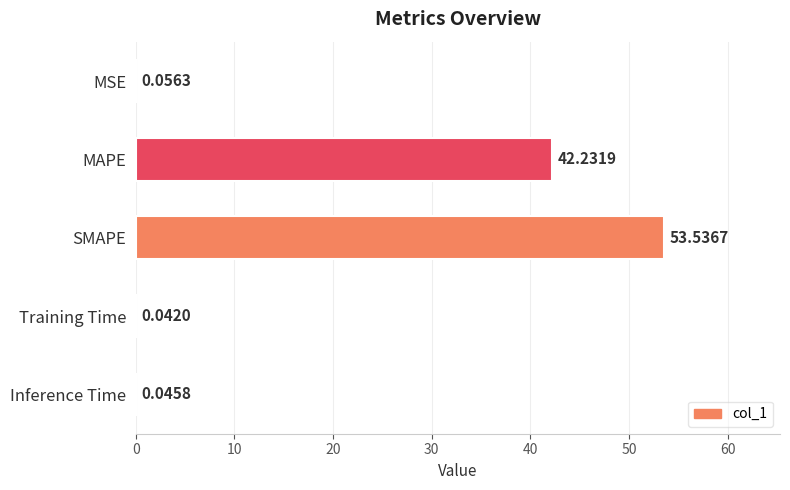

Approximately how many times larger is the value at MAPE compared to SMAPE?

0.8